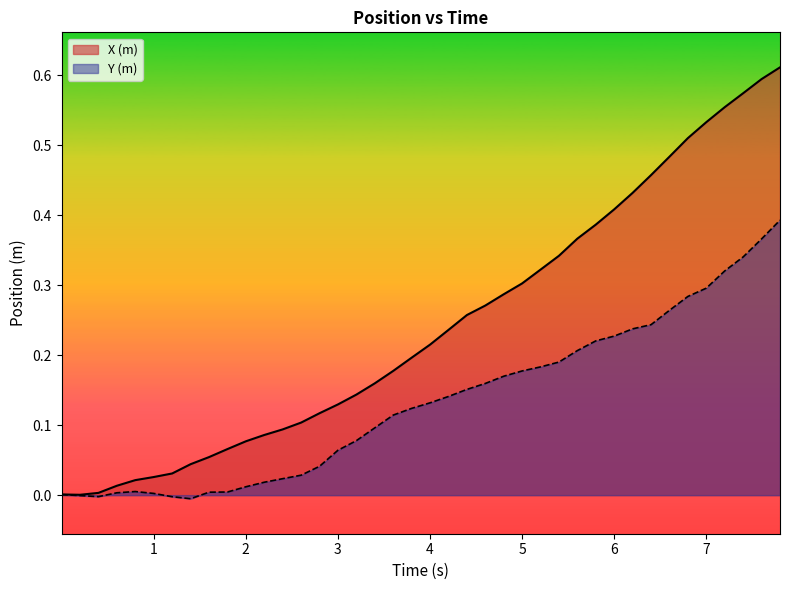

Rank the series by their maximum value, from lowest to highest.

Y (m), X (m)